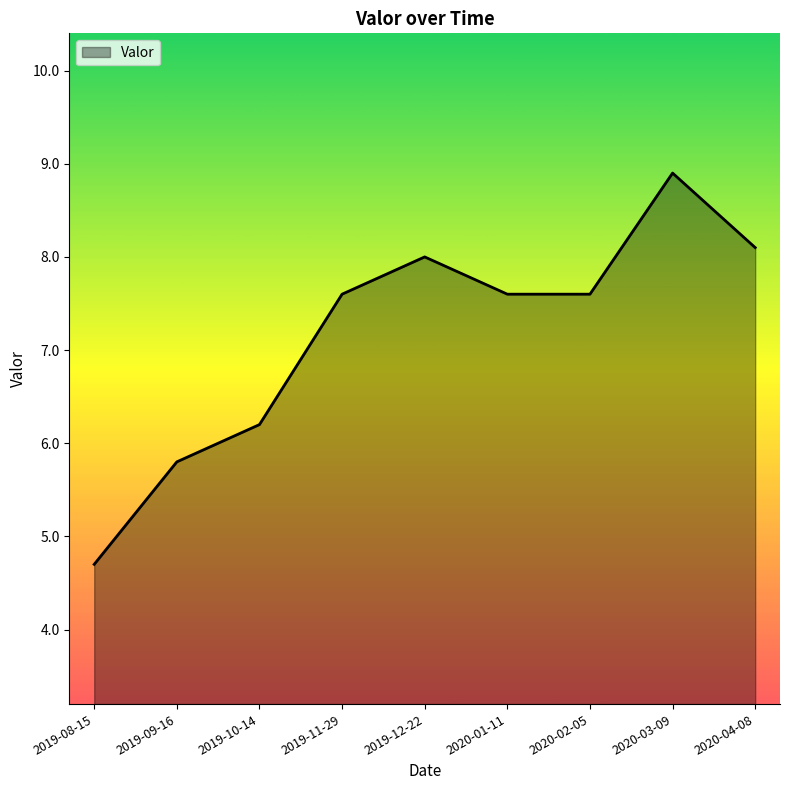

What value does the data have at 2020-01-11?

7.6